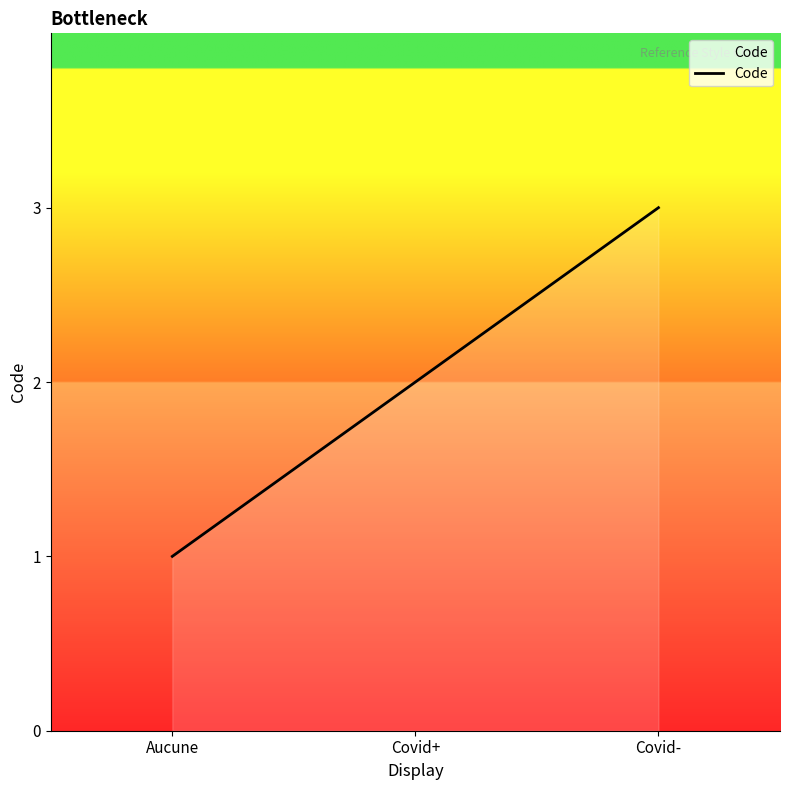

The value at Covid+ is 3. True or false?

False